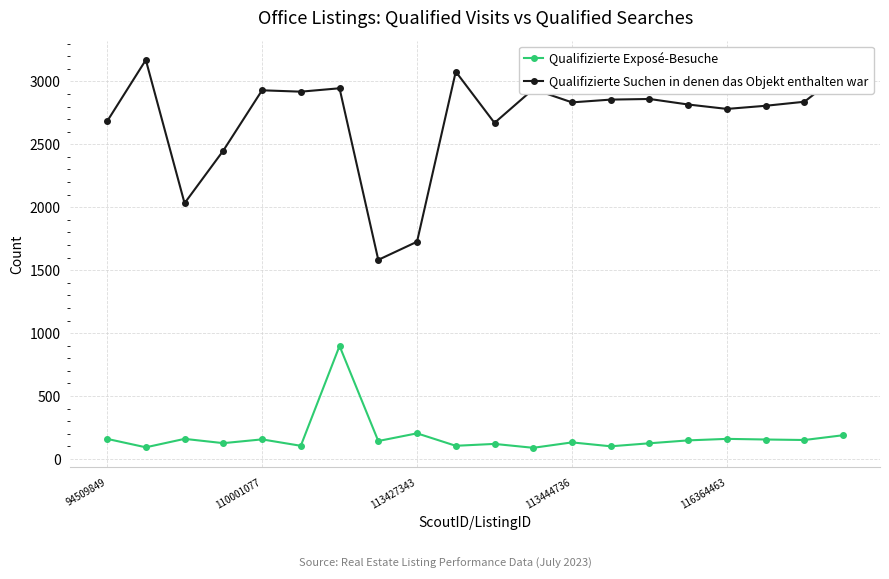

Which series has the largest total across all categories?

Qualifizierte Suchen in denen das Objekt enthalten war